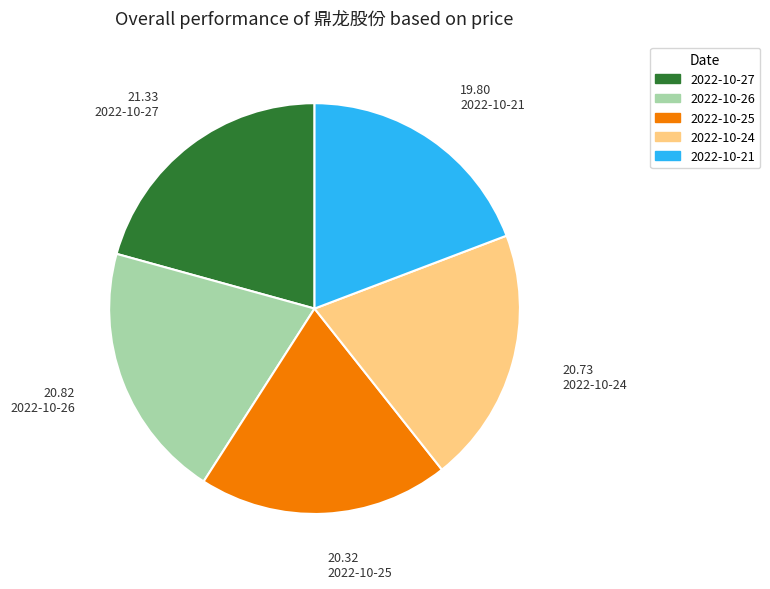

What is the smallest slice in the pie chart?

2022-10-21